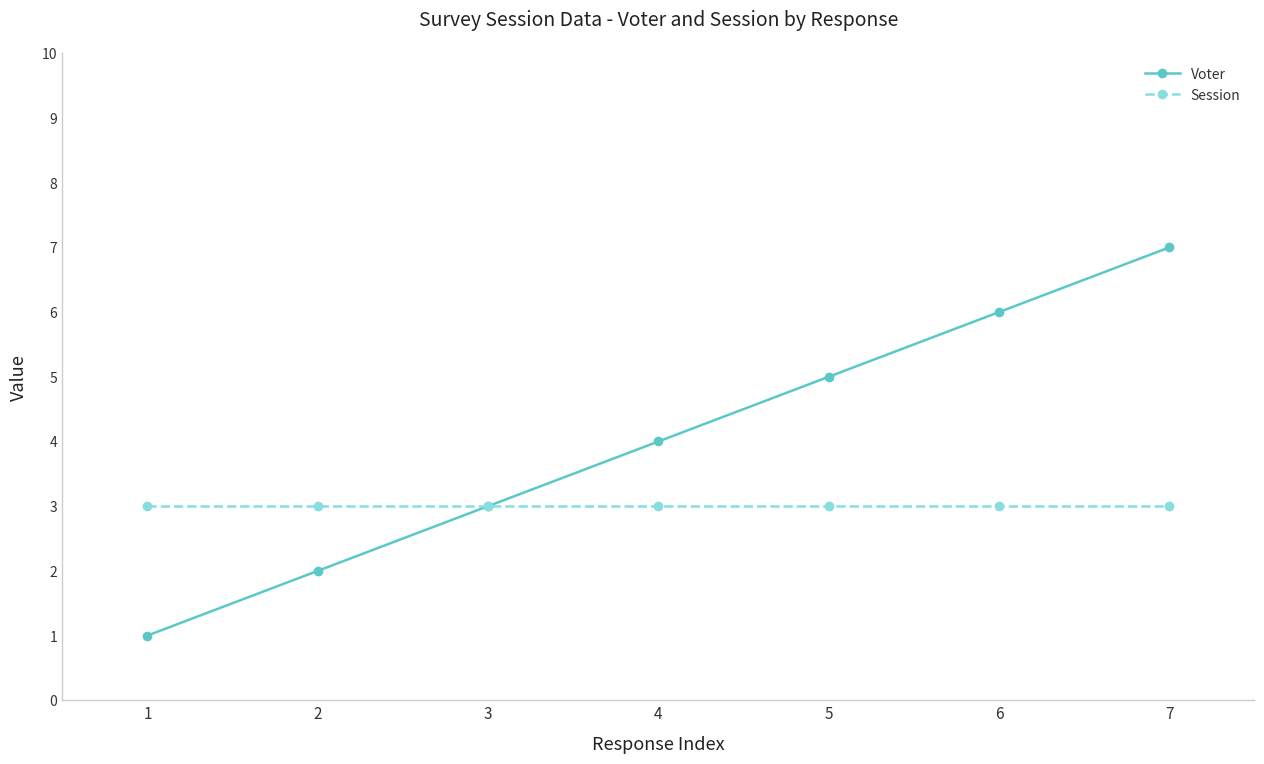

What is the average value of the Voter series?

4